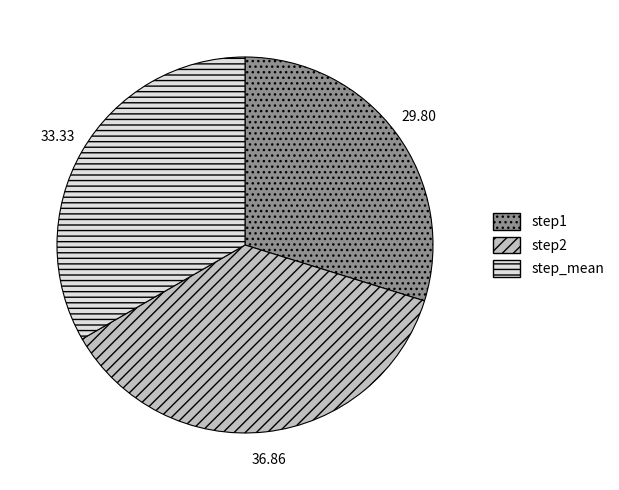

How many slices are in this pie chart?

3